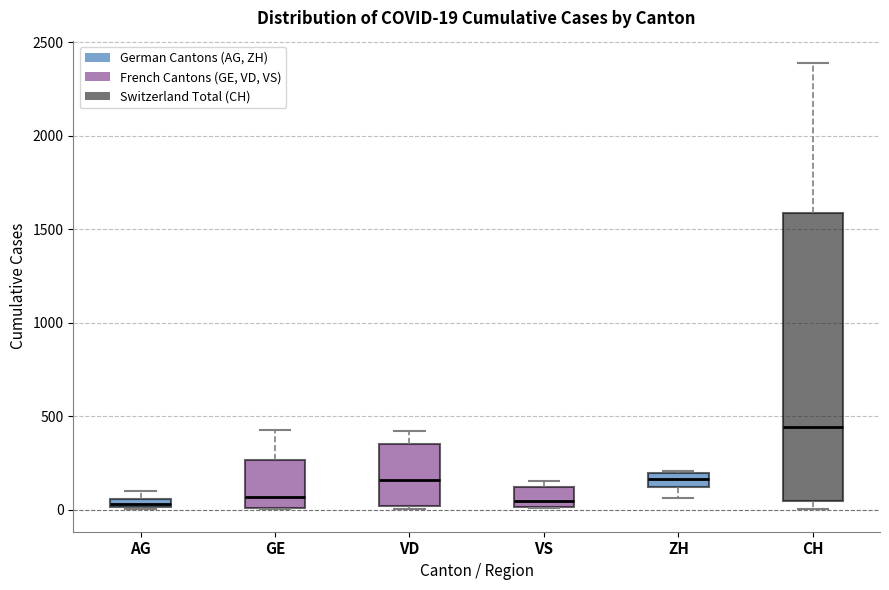

Comparing the boxes themselves (not the whiskers), which one is the tallest?

CH